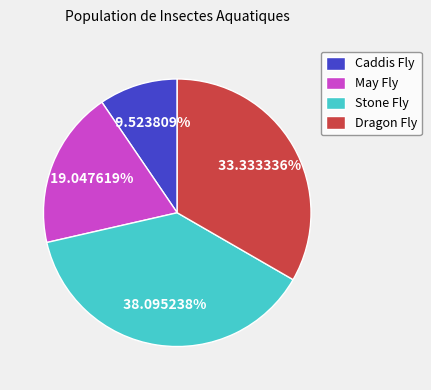

How many segments does this pie chart have?

4